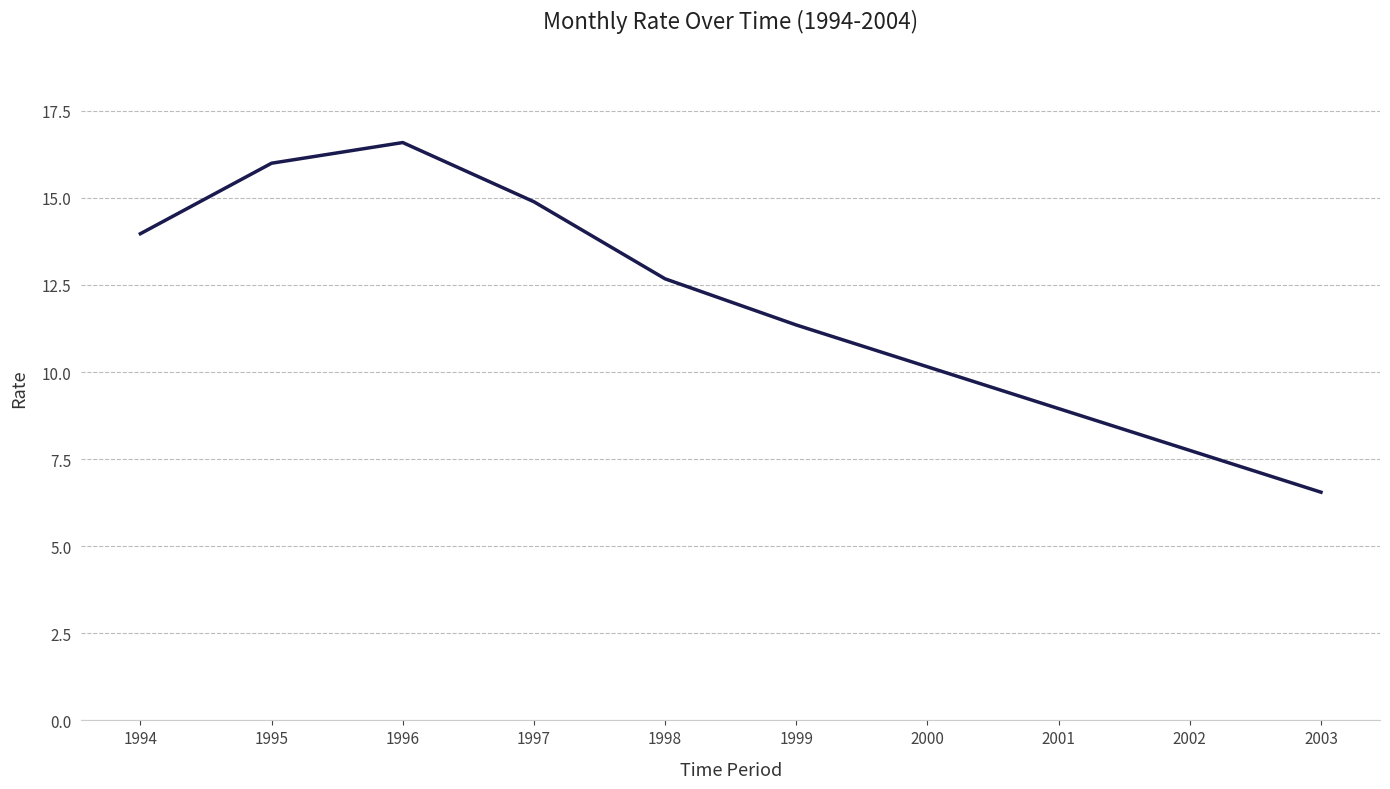

What is the sum of the values at 2003 and 1994?

20.5